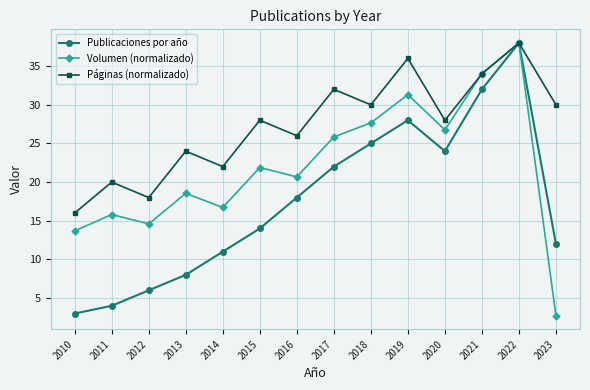

Which series changed the most between 2014 and 2021?

Publicaciones por año